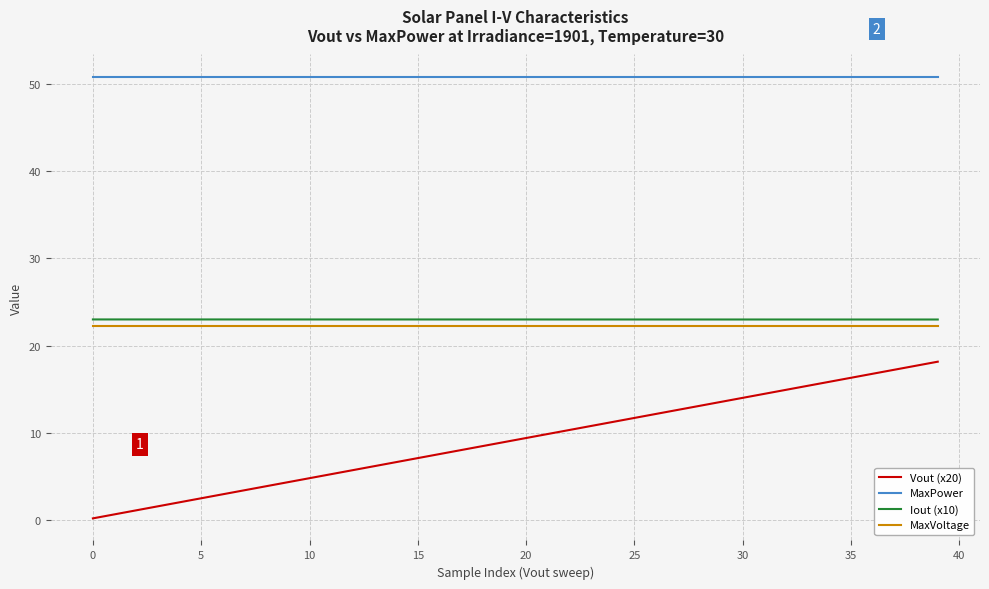

Which series has the largest total across all categories?

MaxPower